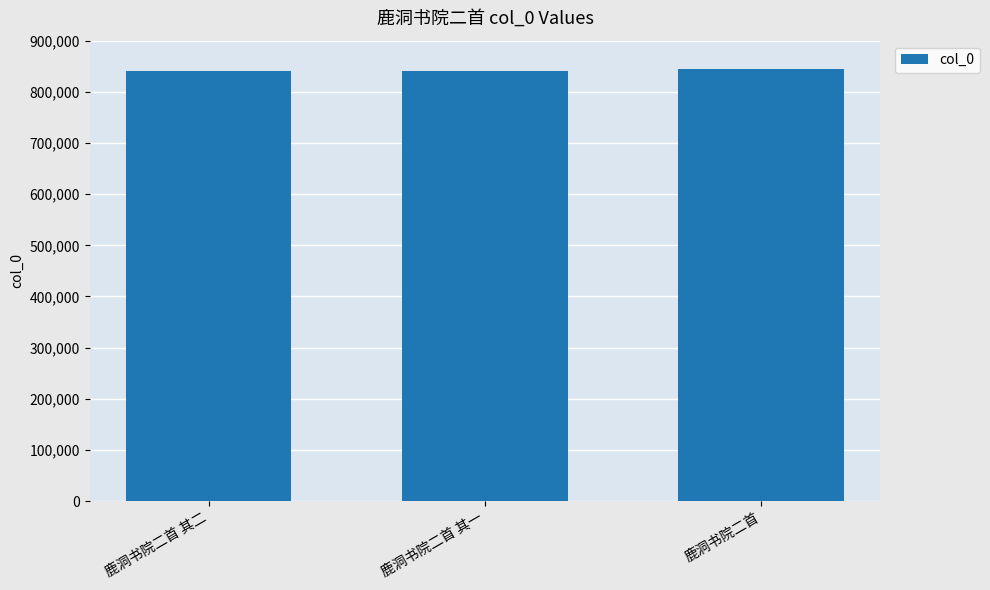

What is the minimum value shown in the chart?

840387